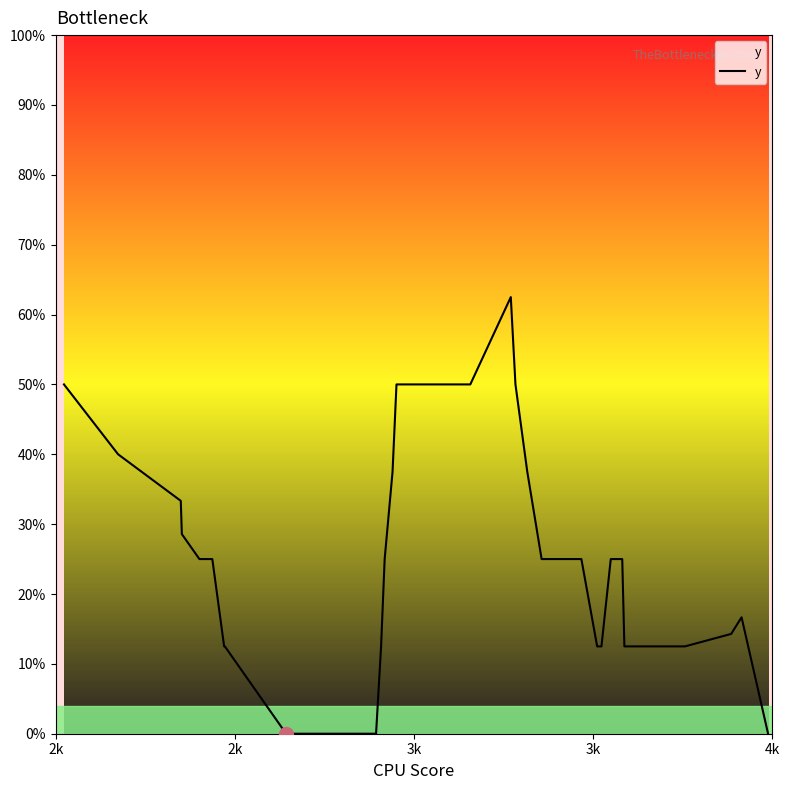

What is the difference between the maximum and minimum values?

62.5